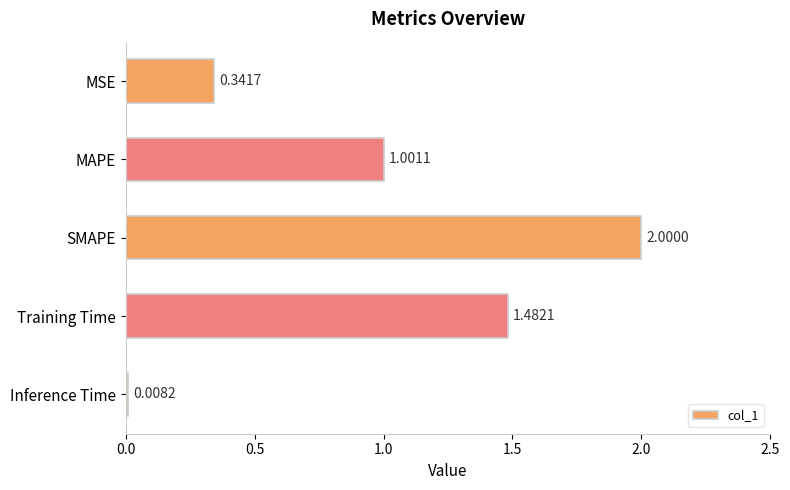

Between MSE and MAPE, which is larger?

MAPE